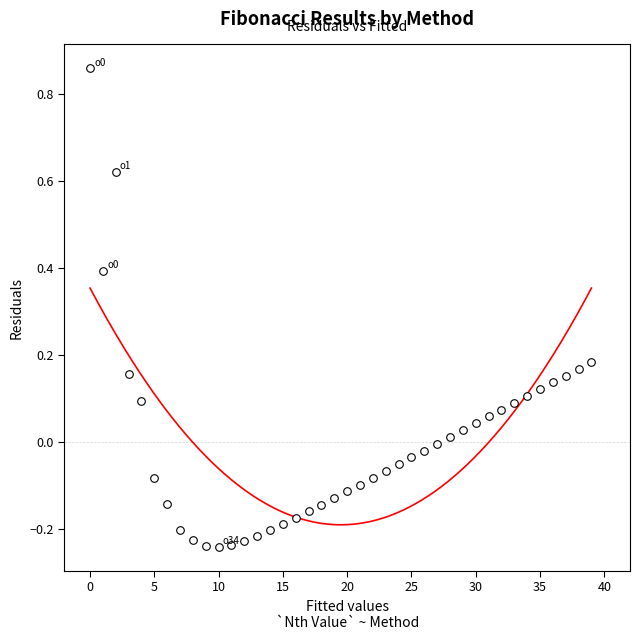

What is the range of Y values (max minus min)?

1.1